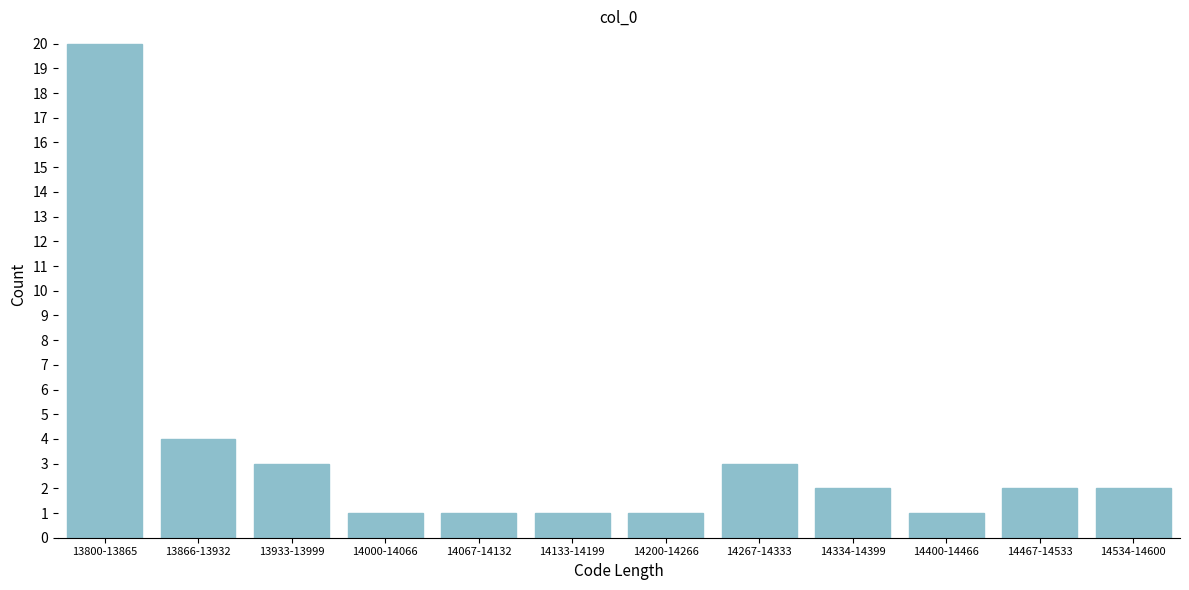

Reading left to right, what are all the values shown in this chart?

20	4	3	1	1	1	1	3	2	1	2	2